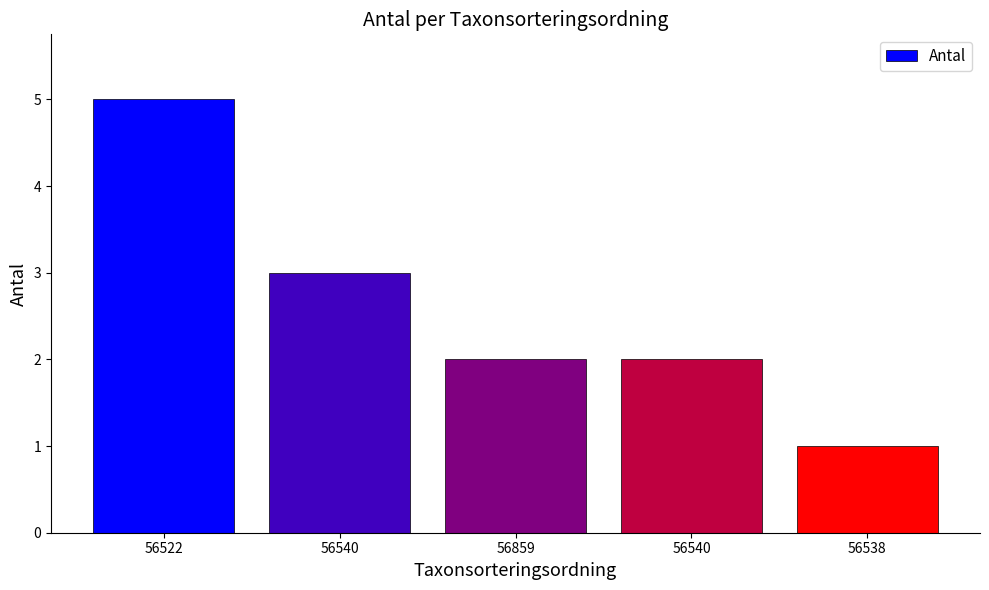

Count the values in the range 2 to 3.

3